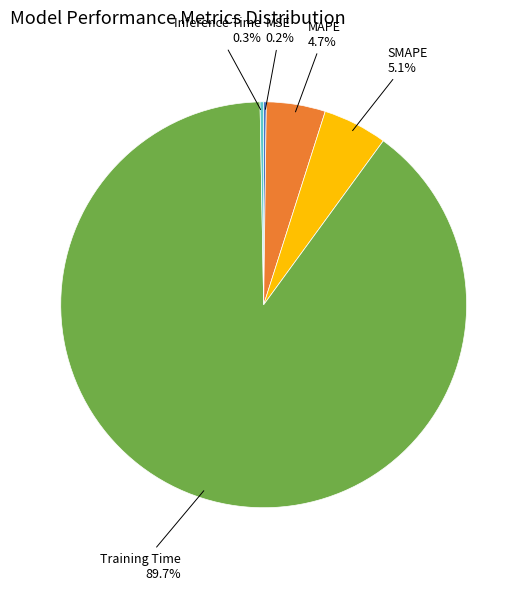

Is there a majority slice in this chart?

Yes